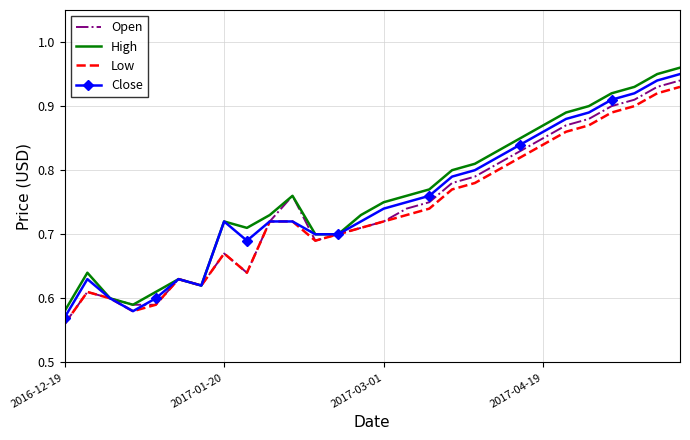

What is the value of the High point at the 14th from the left?

0.7